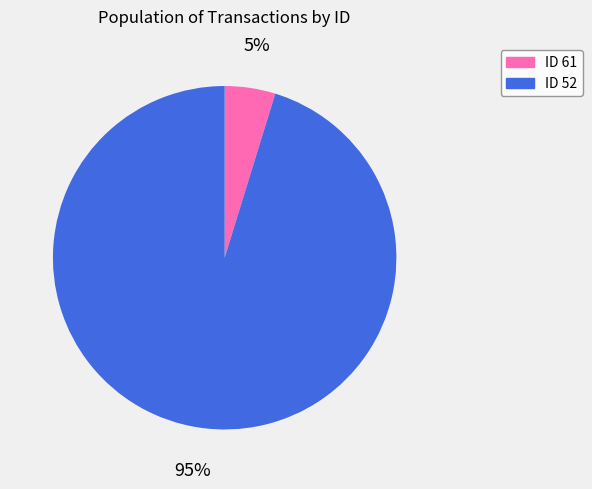

To the nearest percent, what is the average slice percentage?

50%